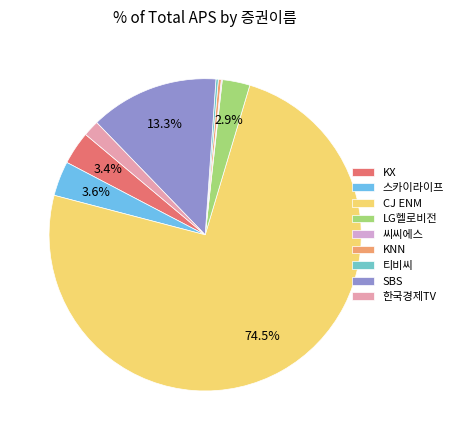

Is there a majority slice in this chart?

Yes